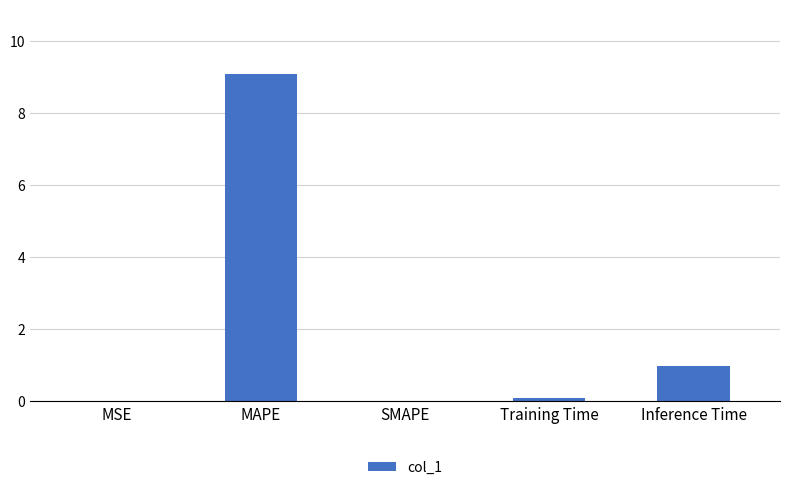

What is the sum of the values at Training Time and SMAPE?

0.1